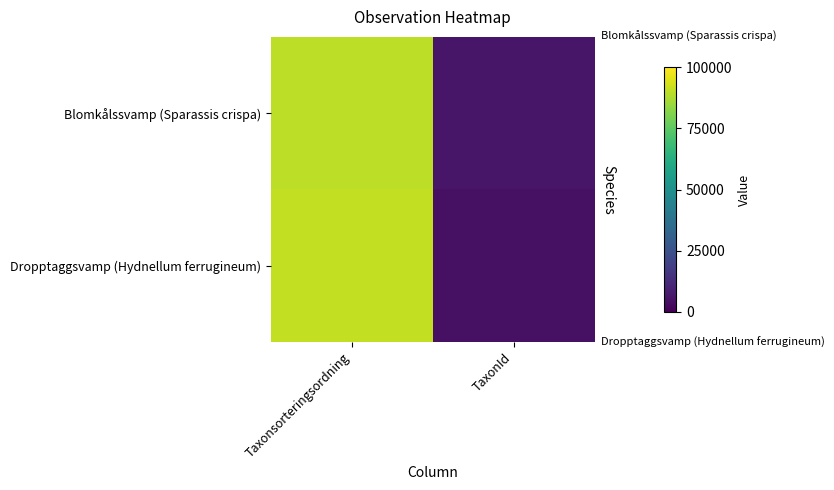

What is the difference between the highest and lowest values at TaxonId?

1667